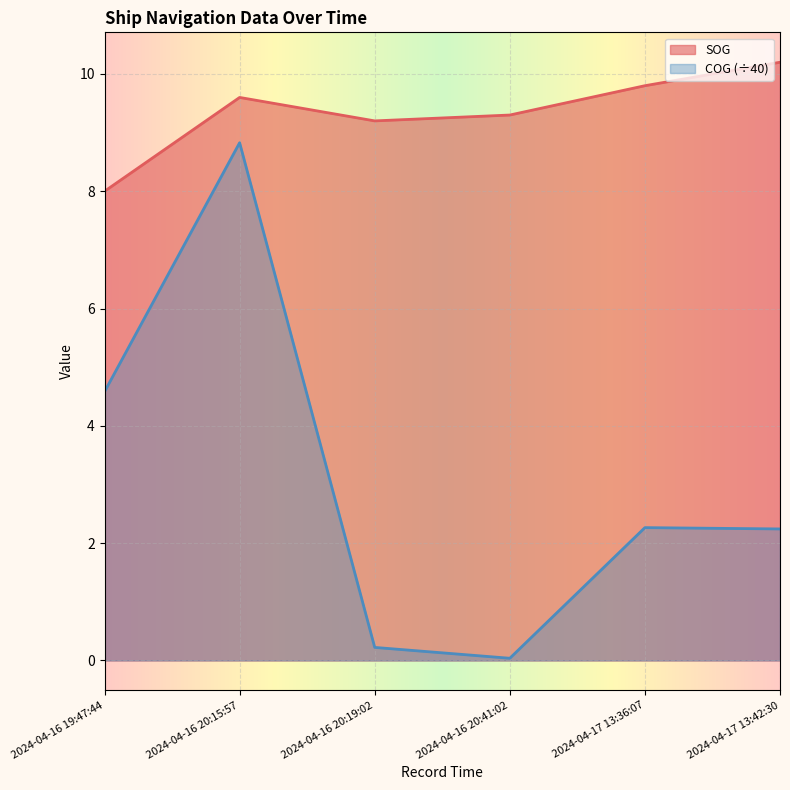

What is the lowest value of the SOG series?

8.0